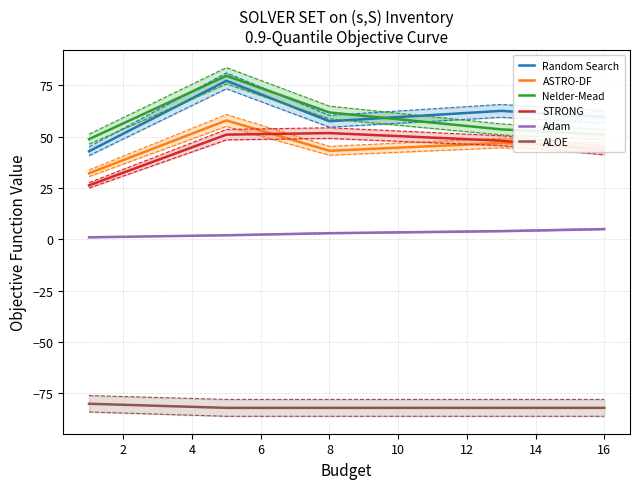

Is it true that Adam equals 5.0 at 16?

True